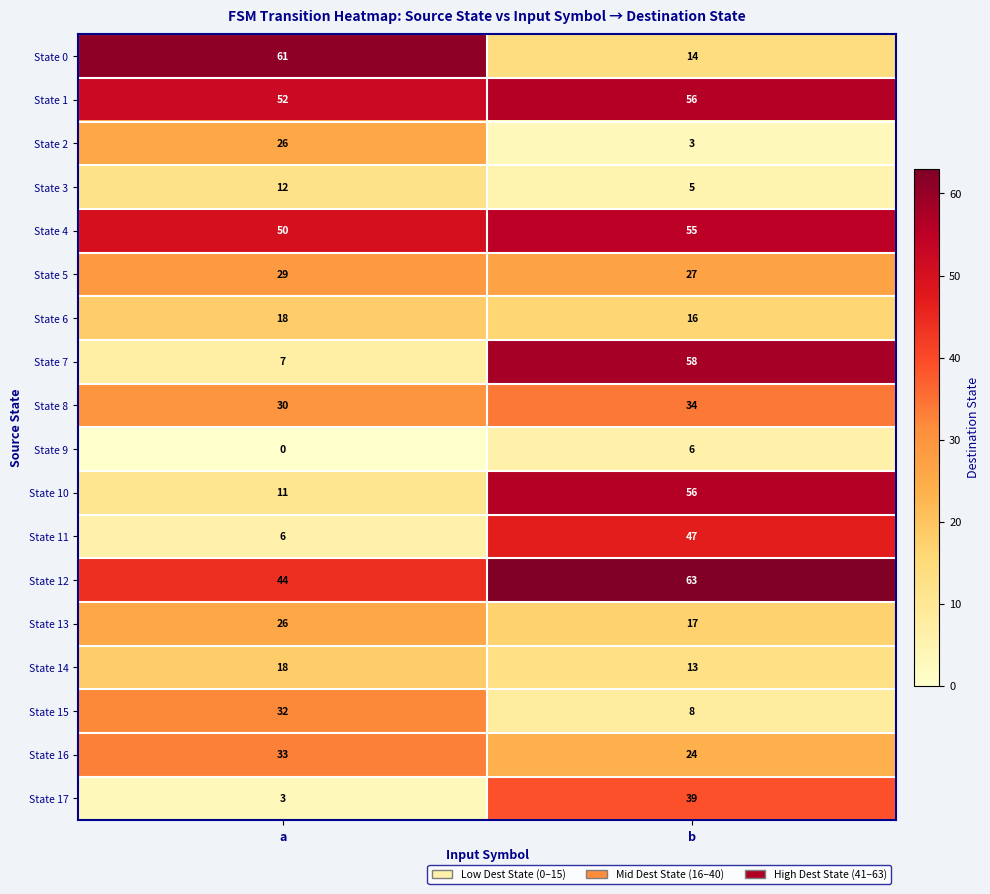

Which category has the lowest value in the State 1 series?

a